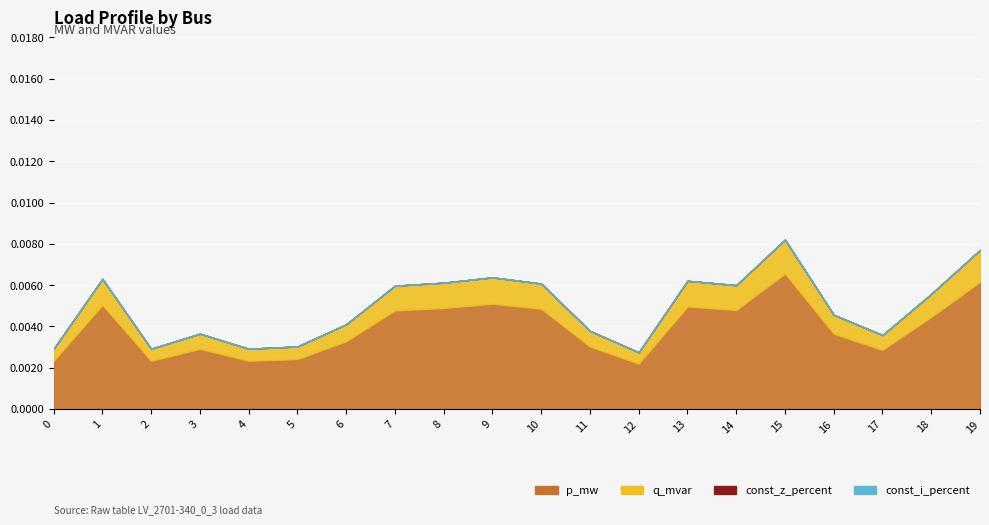

Between 0 and 19, which series saw the biggest shift?

p_mw